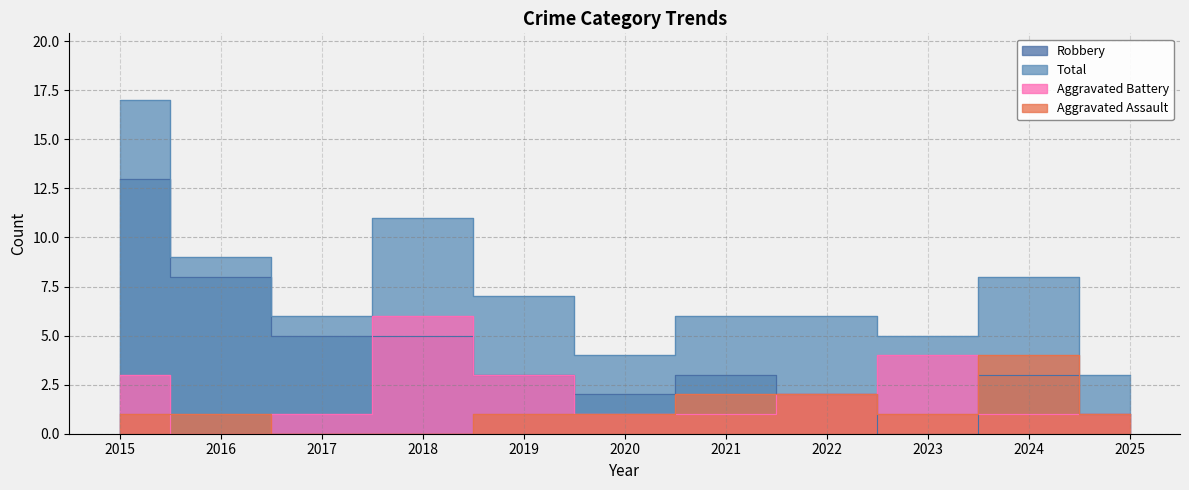

Where is the first local minimum for Aggravated Battery?

2016